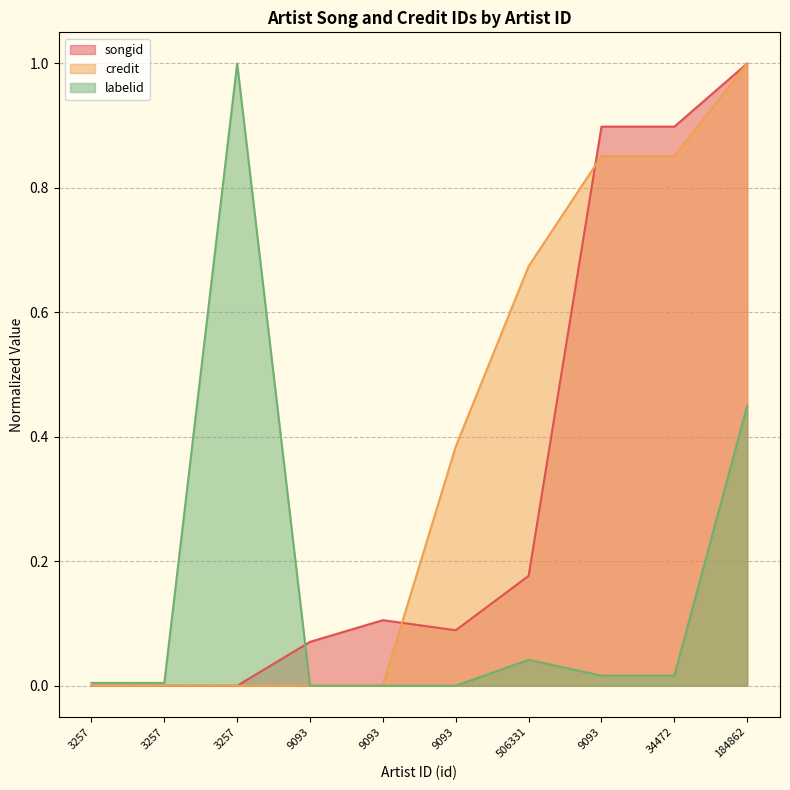

How many intersections are there between songid and credit?

2